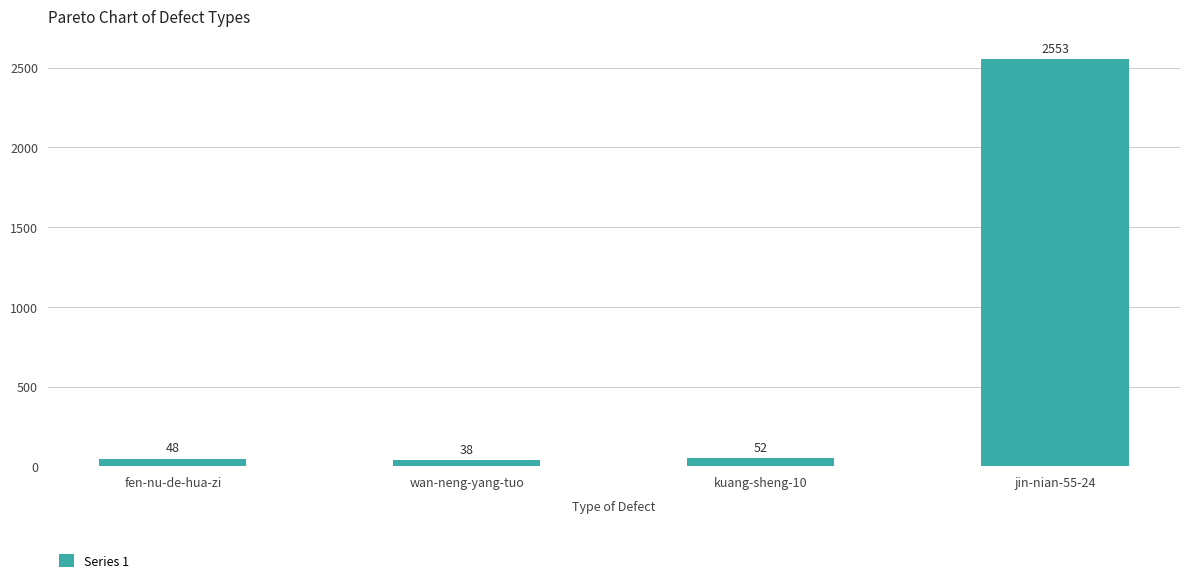

Does the chart contain stacked bars?

No